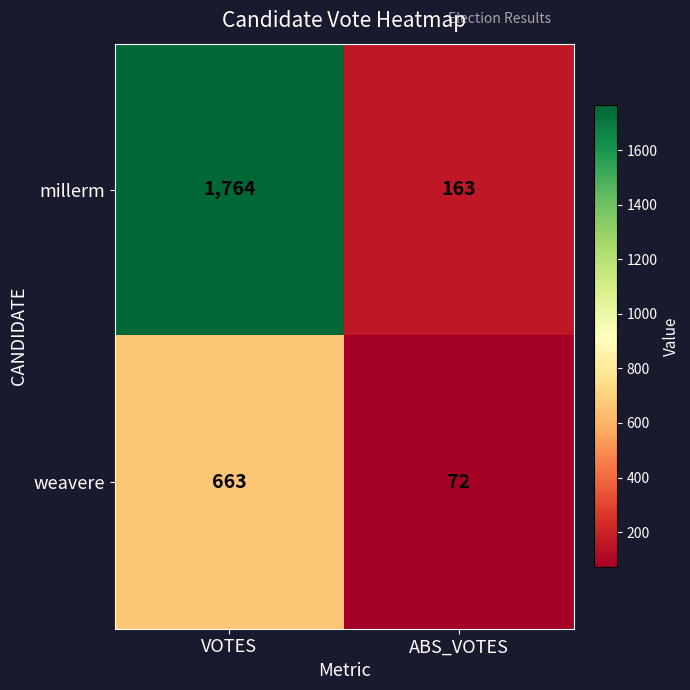

True or false: millerm has a value of 163 at ABS_VOTES.

True